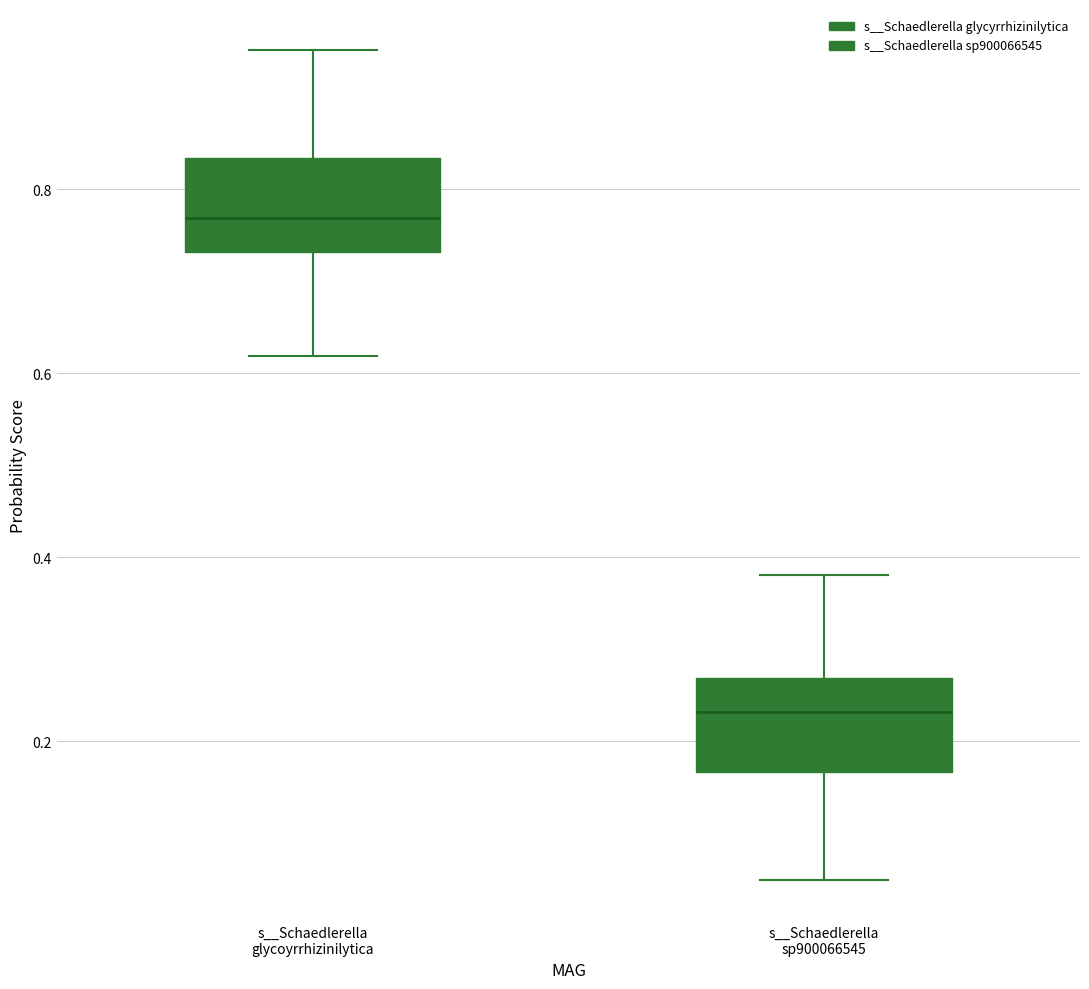

Reading left to right, read every box against the y-axis: the position of its median line, the range the box covers, and the ends of its whiskers. The values are not printed on the chart, so give them approximately, as read against the axis.

s__Schaedlerella glycoyrrhizinilytica: median 0.76, box 0.74 to 0.84, whiskers 0.62 to 0.96
s__Schaedlerella sp900066545: median 0.24, box 0.16 to 0.26, whiskers 0.04 to 0.38